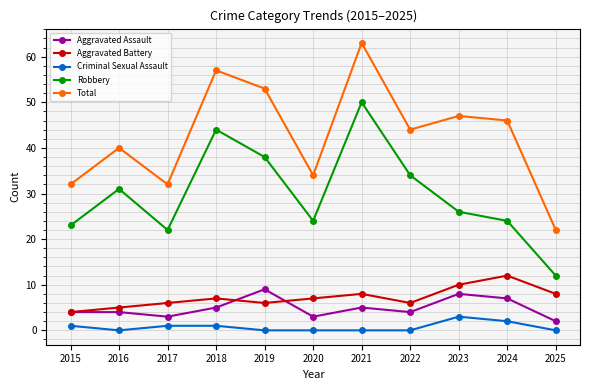

True or false: Aggravated Battery and Total cross at least once.

False